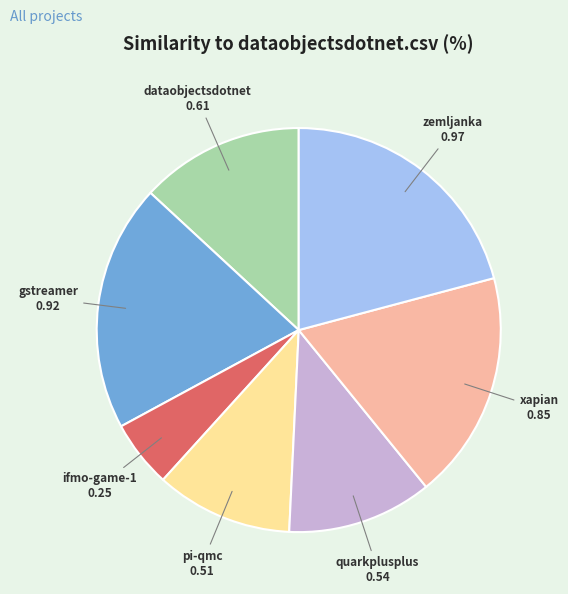

Rank the categories by value from highest to lowest.

zemljanka, gstreamer, xapian, dataobjectsdotnet, quarkplusplus, pi-qmc, ifmo-game-1